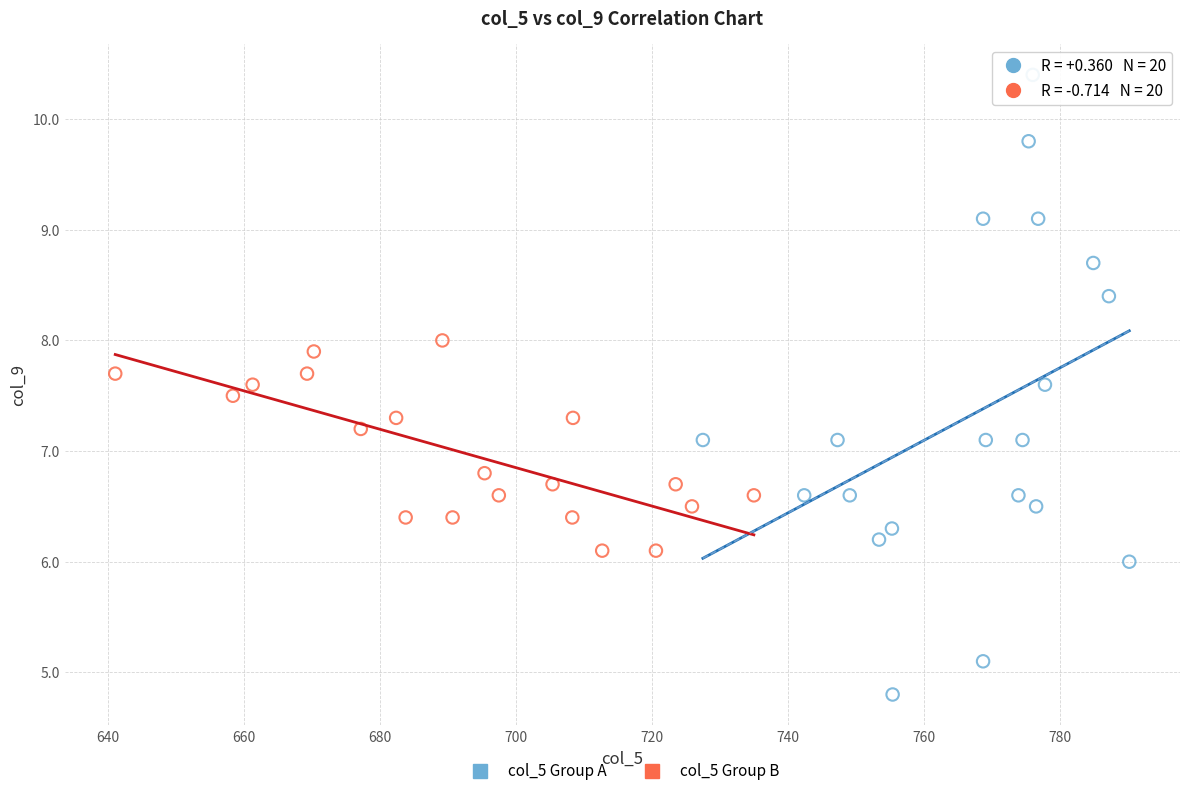

Which series contains the lowest Y value?

col_5 Group A